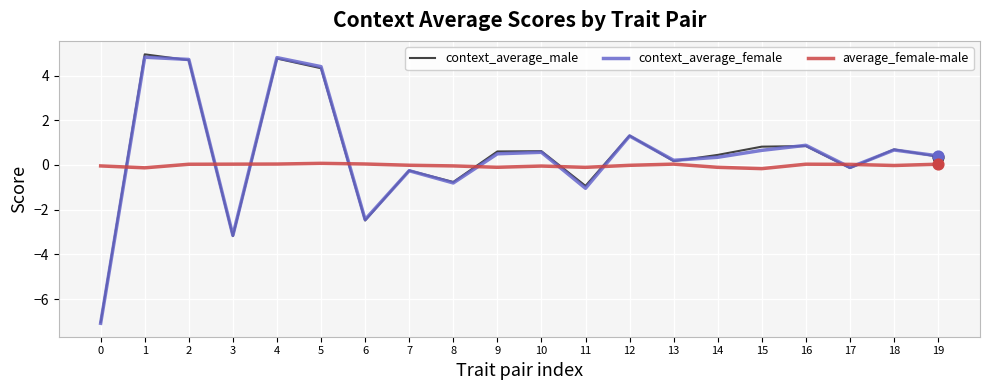

Between 2 and 16, which series saw the biggest shift?

context_average_male